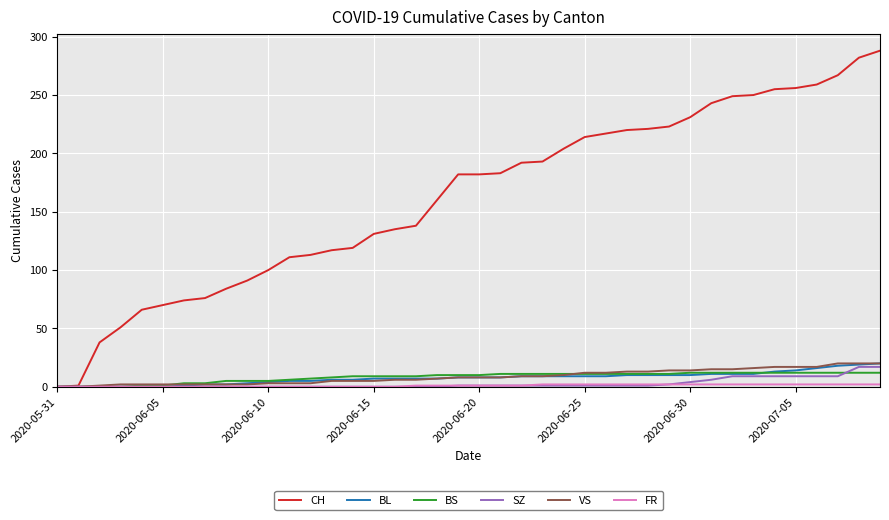

Which series has the largest range (max minus min)?

CH